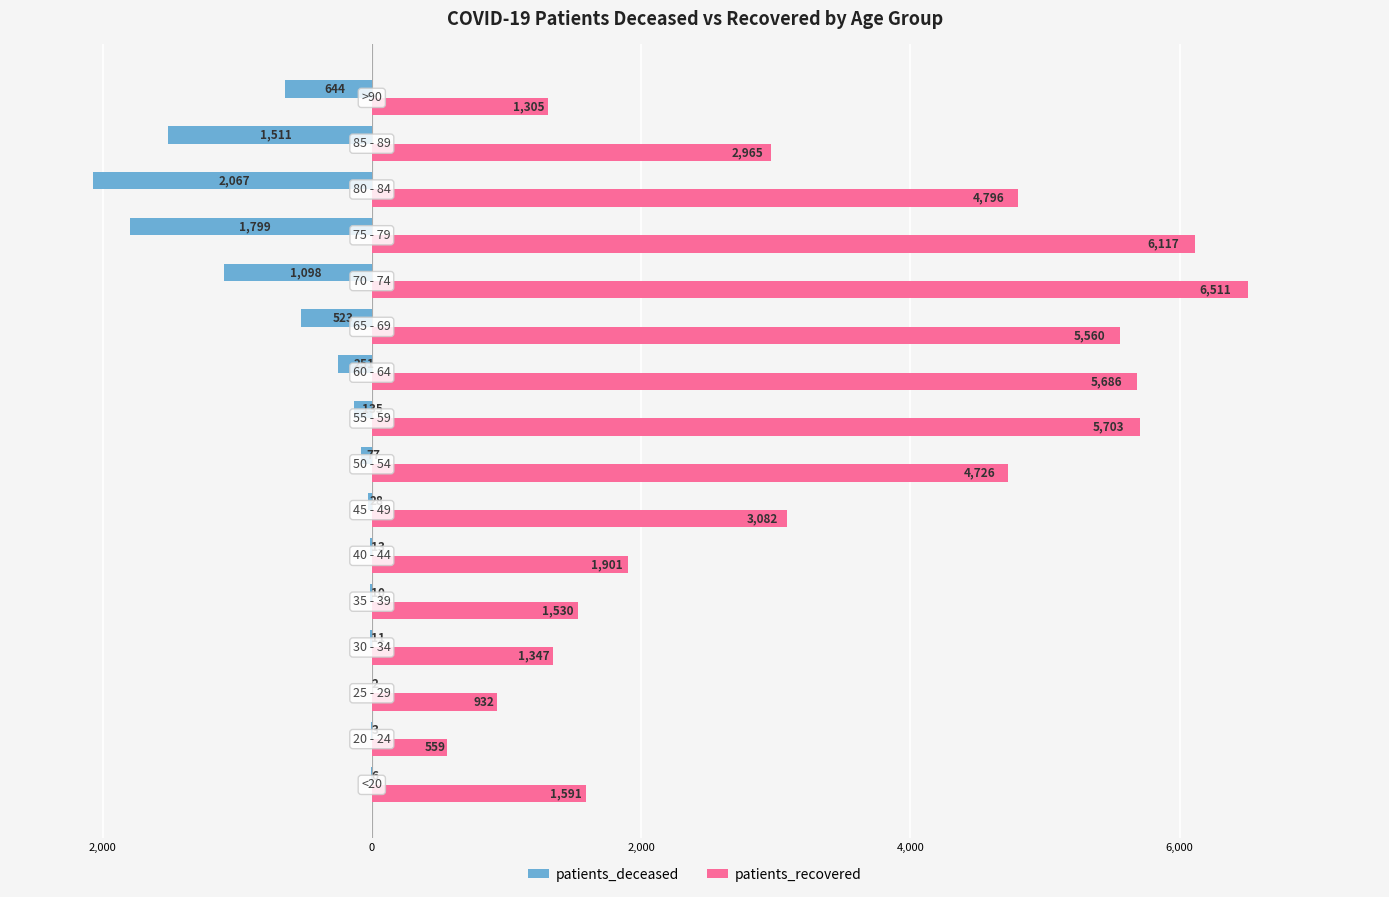

What is the average value of the patients_recovered series?

3394